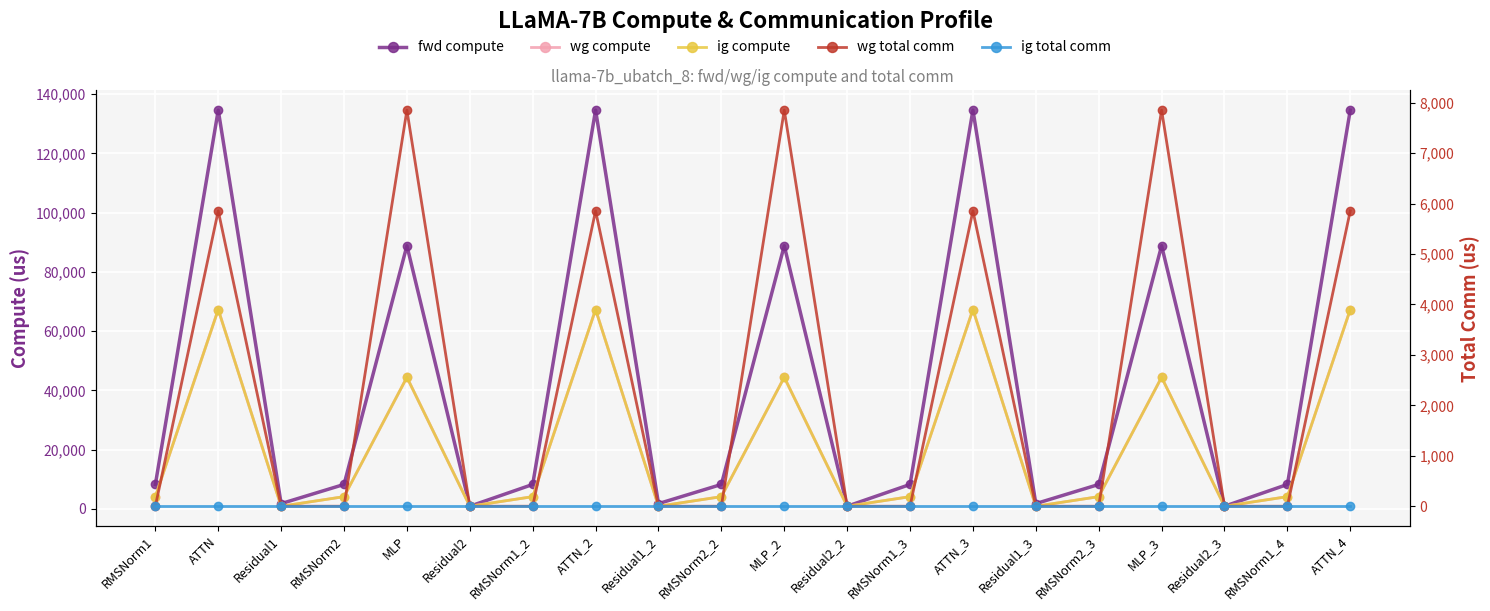

What is the label of the 20th point from the left?

ATTN_4